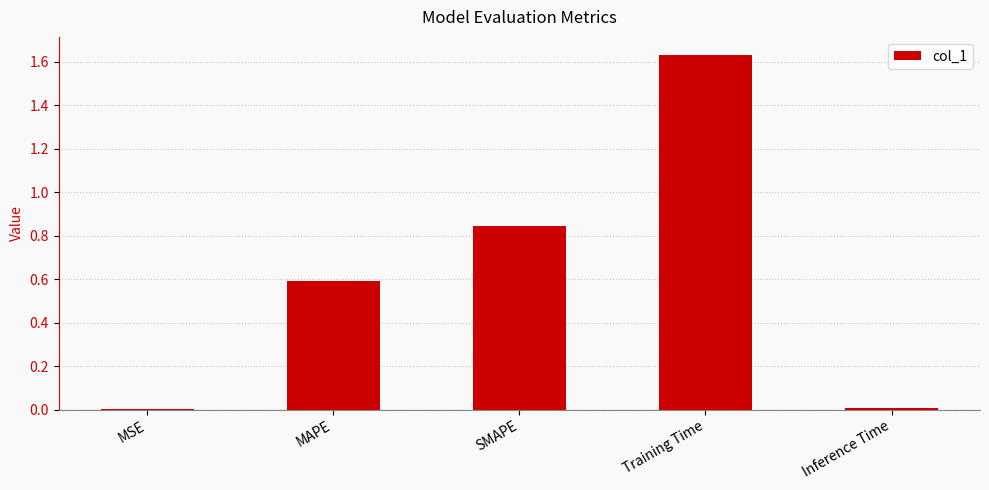

At which category does the chart reach its peak across all series?

Training Time